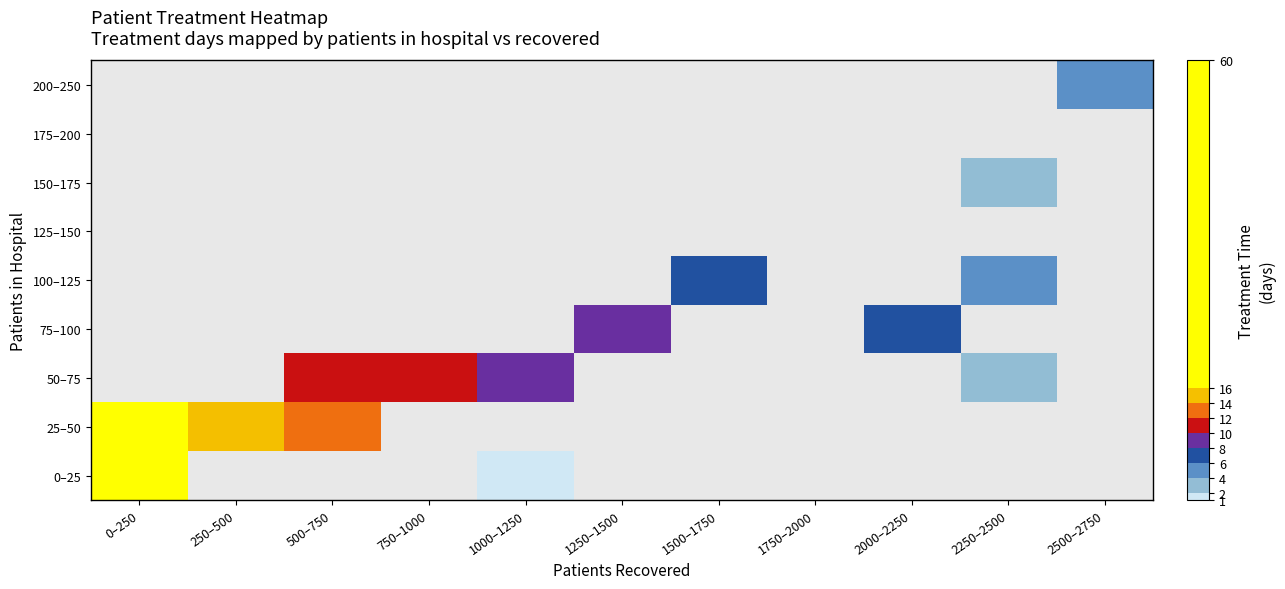

At how many categories does at least one series exceed 3?

10